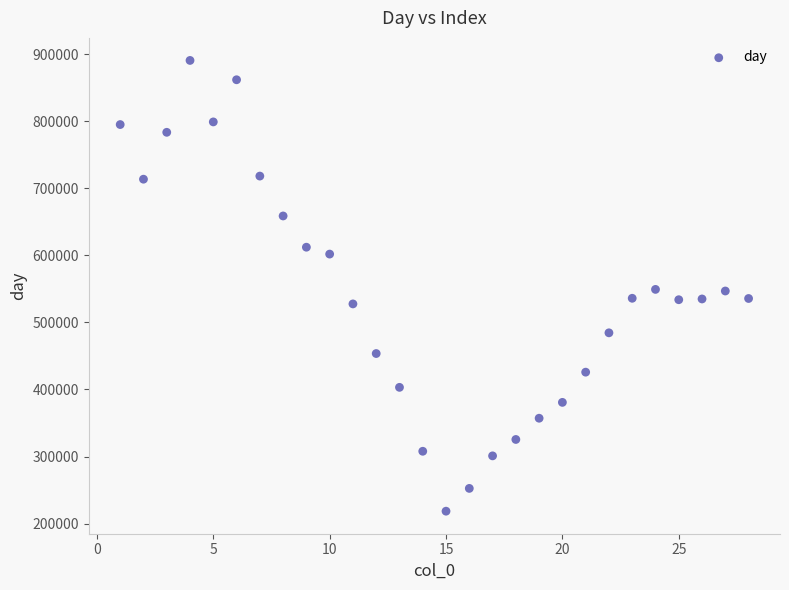

What is the range of Y values (max minus min)?

672230